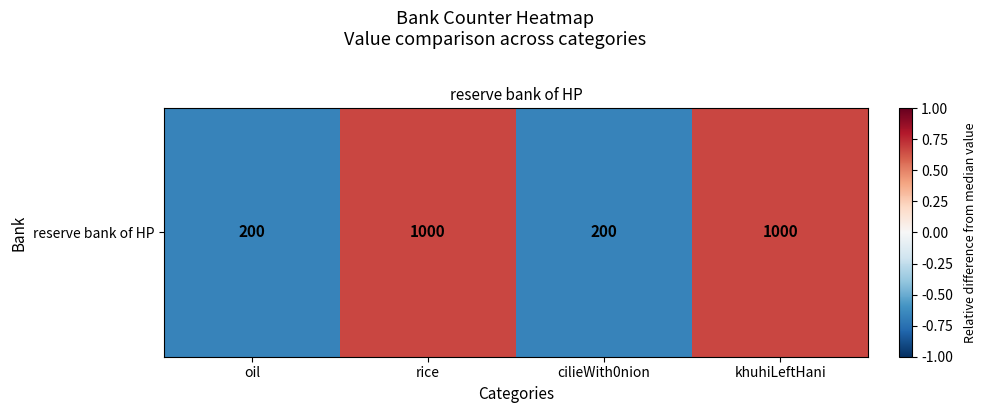

Count the values in the range 0 to 1.

2